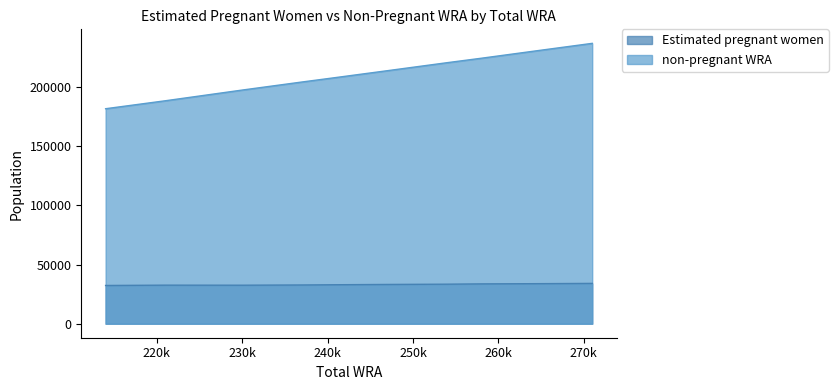

What is the sum of all non-pregnant WRA values?

2106746.9